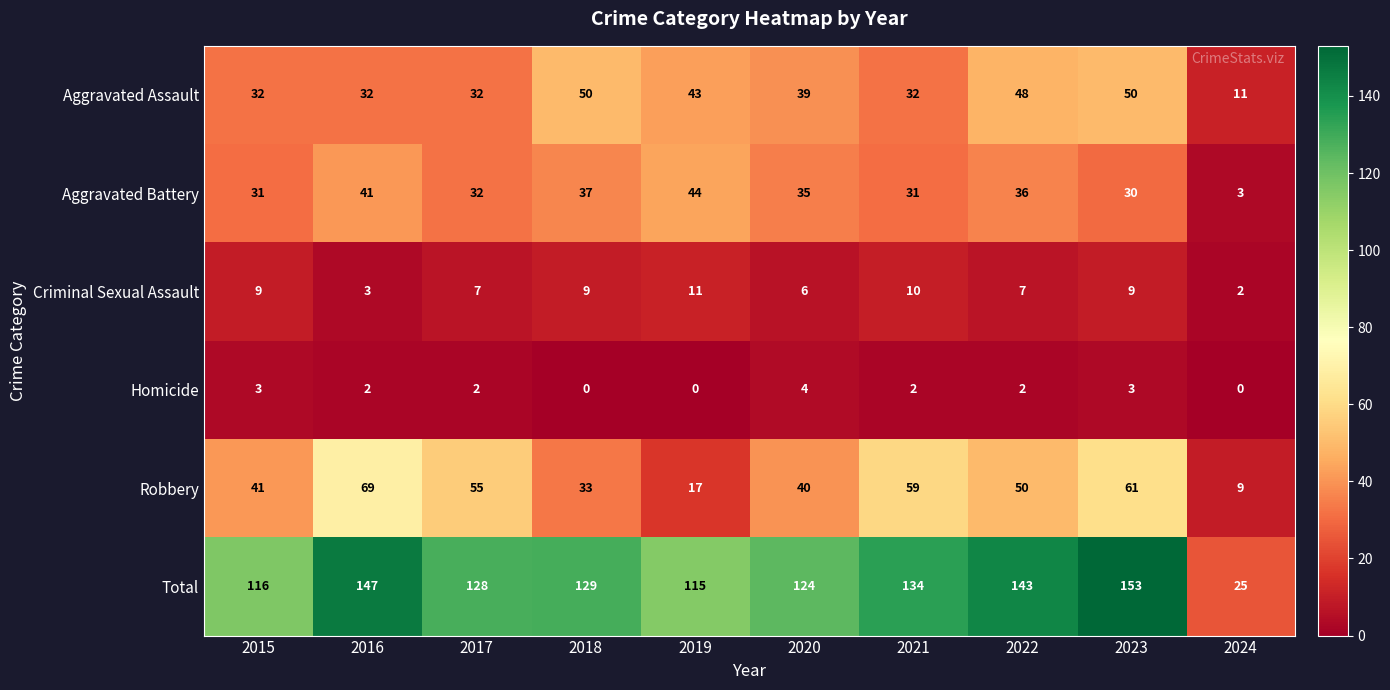

Rank the categories by Total value from highest to lowest.

2023, 2016, 2022, 2021, 2018, 2017, 2020, 2015, 2019, 2024